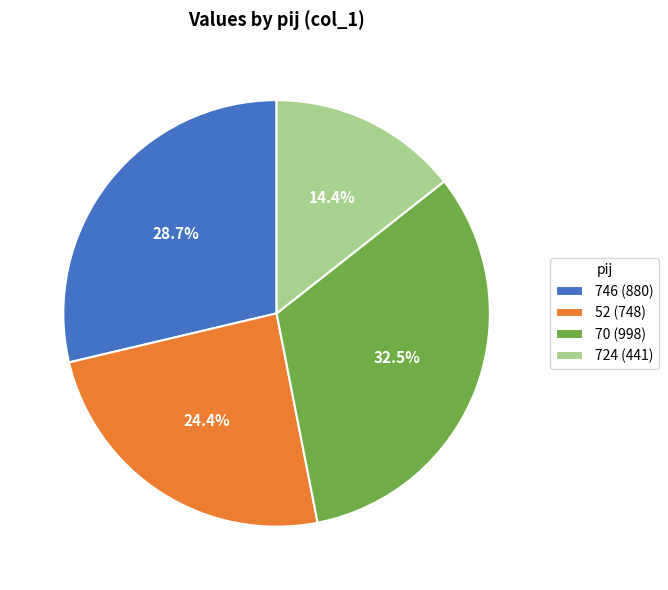

Combined, what portion of the pie is 70 and 746?

61.2%